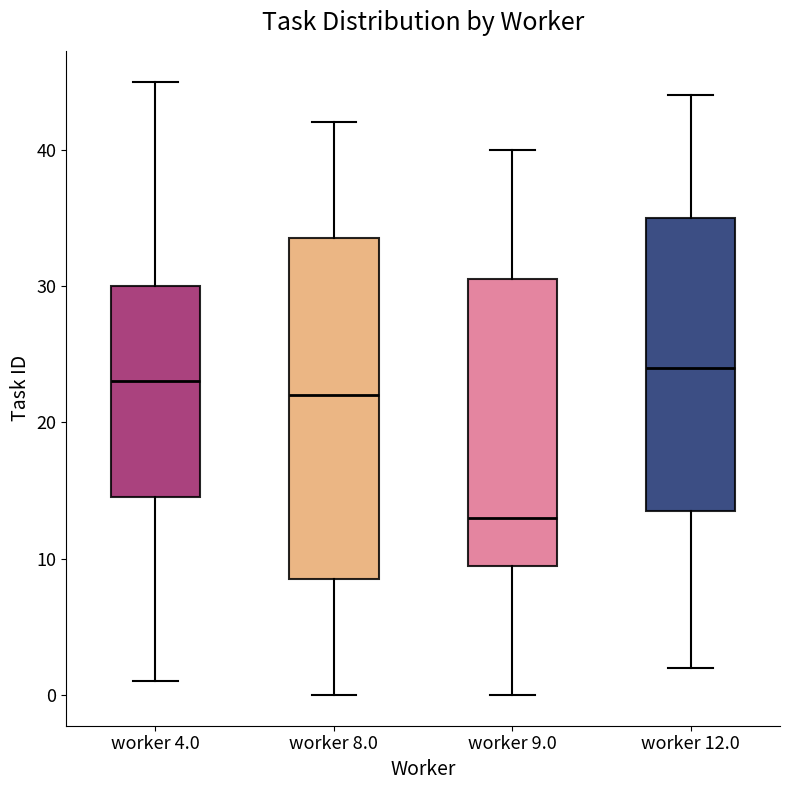

Reading left to right, read every box against the y-axis: the position of its median line, the range the box covers, and the ends of its whiskers. The values are not printed on the chart, so give them approximately, as read against the axis.

worker 4.0: median 23, box 15 to 30, whiskers 1 to 45
worker 8.0: median 22, box 9 to 34, whiskers 0 to 42
worker 9.0: median 13, box 10 to 31, whiskers 0 to 40
worker 12.0: median 24, box 14 to 35, whiskers 2 to 44